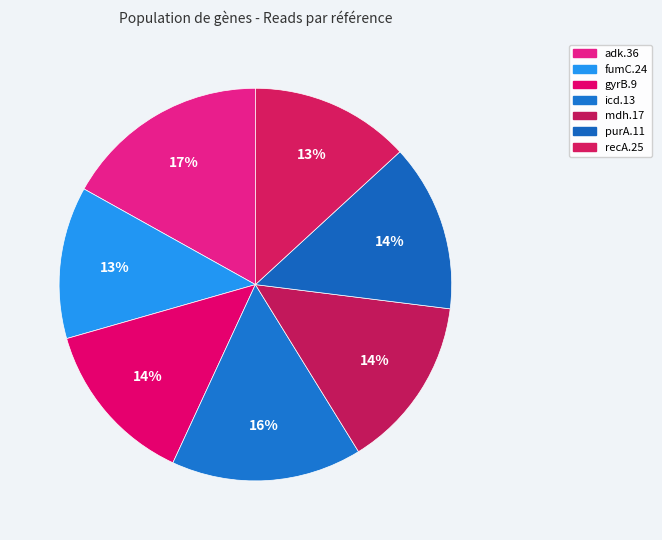

To the nearest percent, what is the difference between the gyrB.9 and fumC.24 slice percentages?

1%